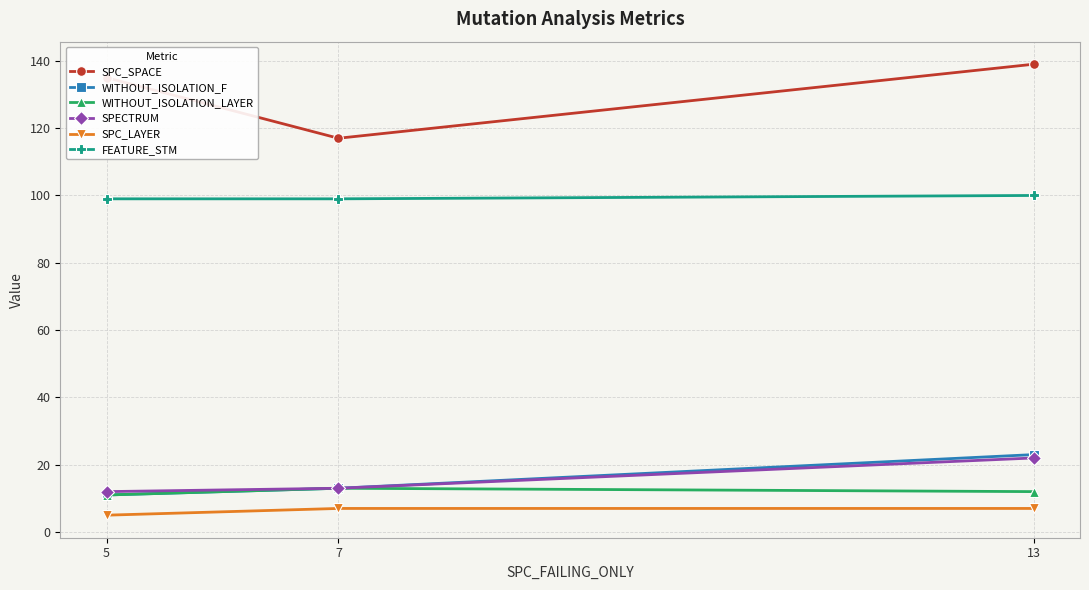

The value of SPECTRUM at 13 is 22. True or false?

True